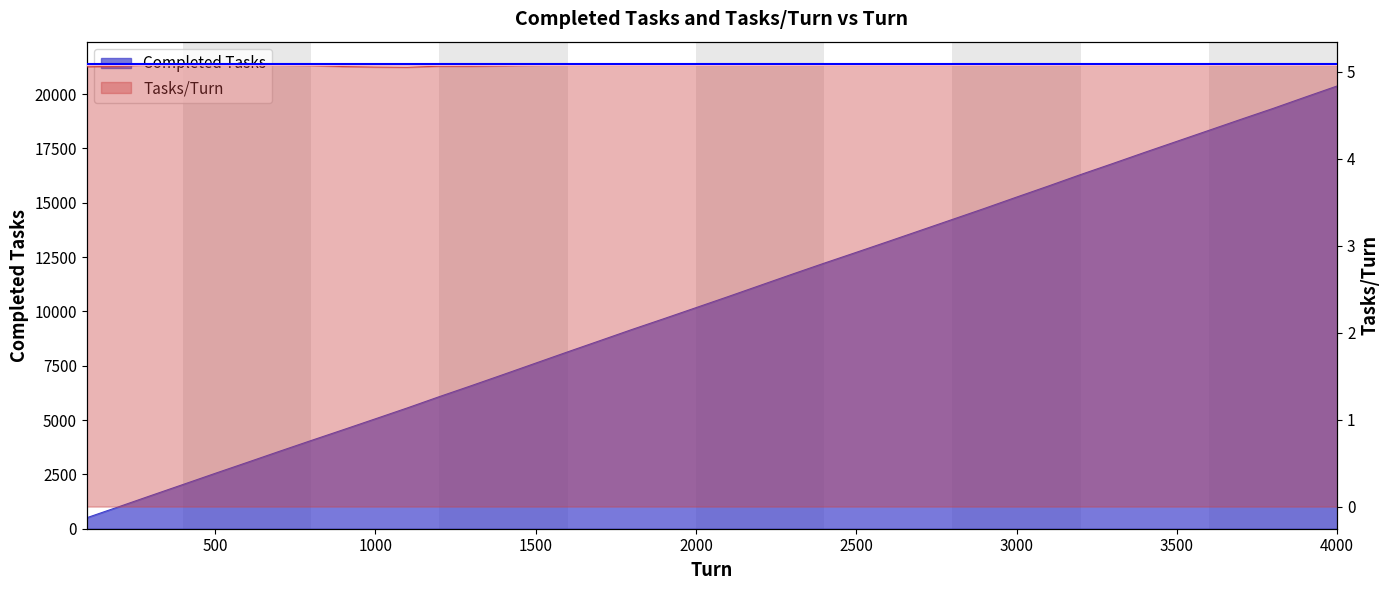

How many lines are shown in the chart?

2